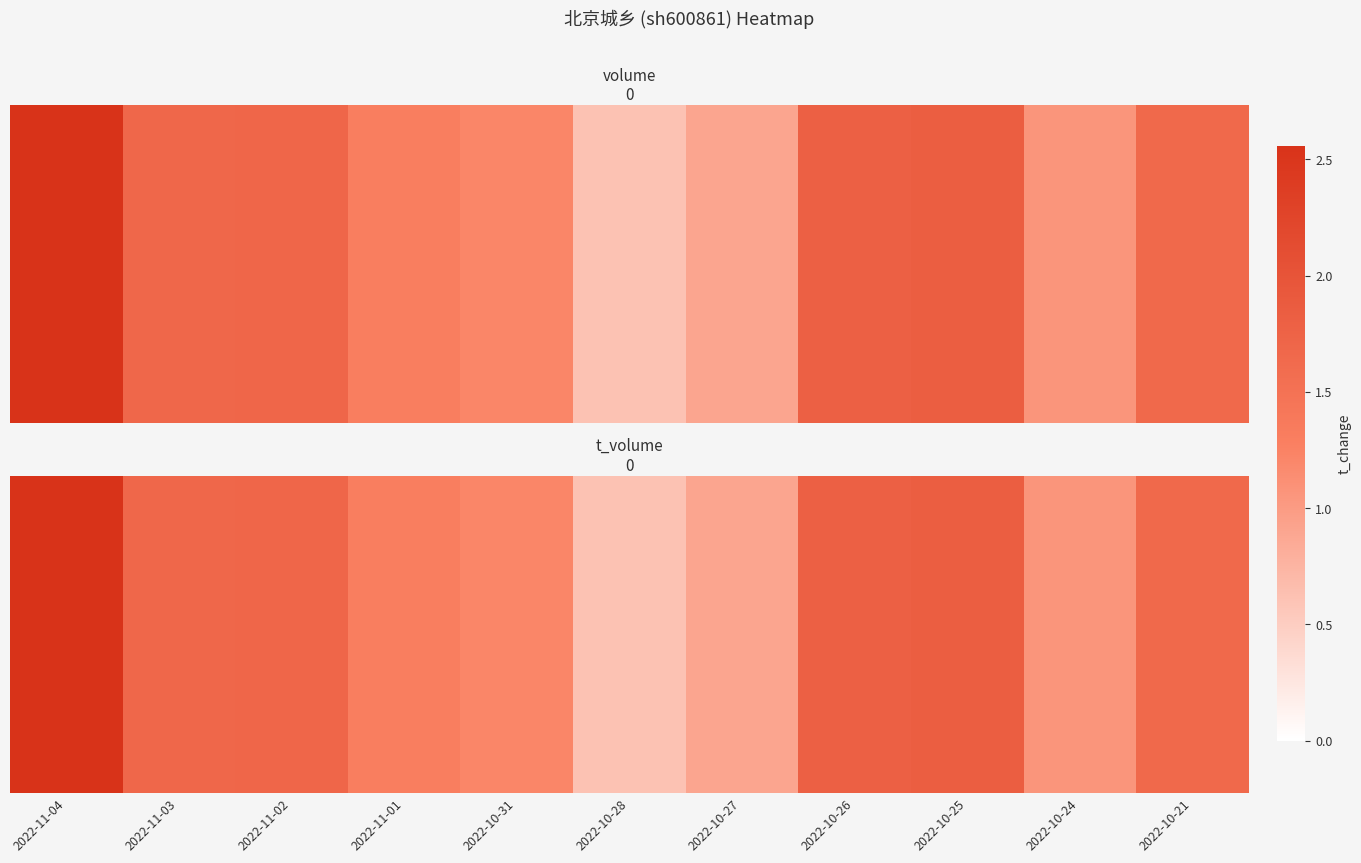

Reading right to left, transcribe all the data shown in this chart.

1.6	1.1	1.8	1.8	0.9	0.6	1.2	1.3	1.7	1.7	2.6